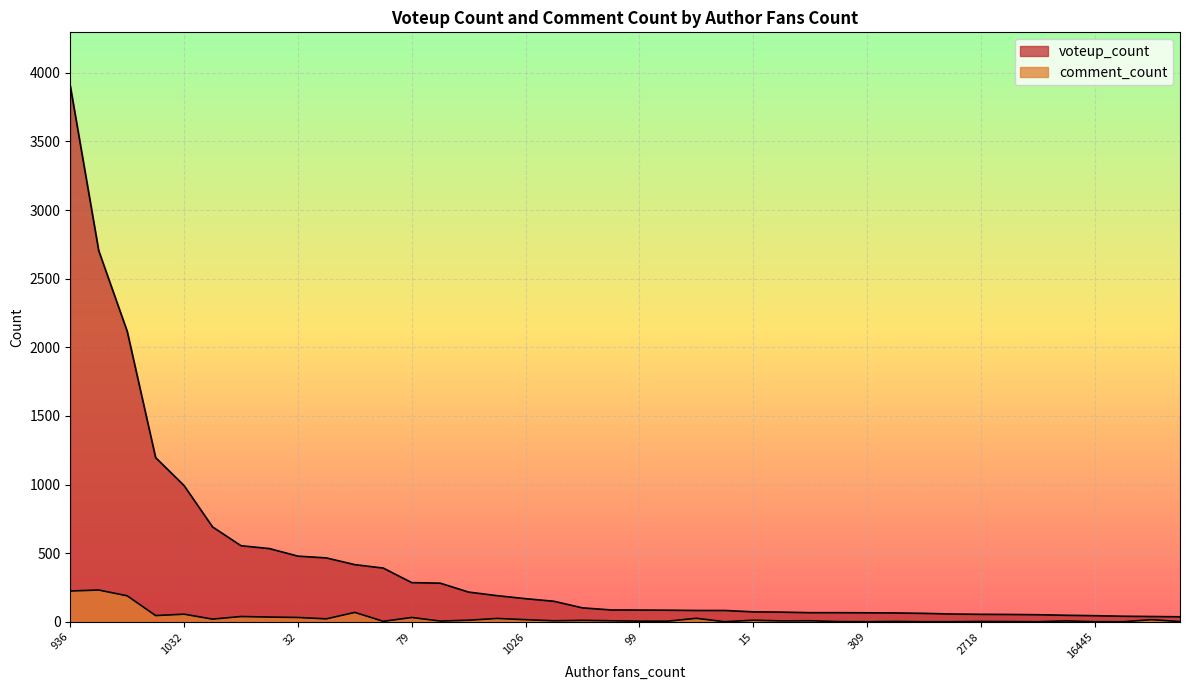

True or false: voteup_count has more than 0 interior local peaks.

False